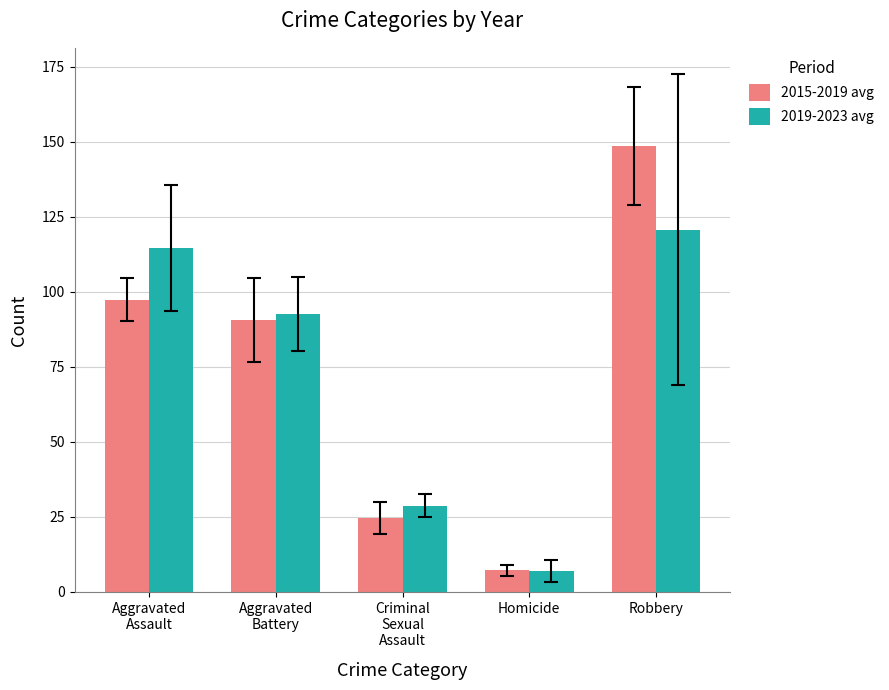

What is the difference between the second highest and minimum values in the 2015-2019 avg series?

90.2